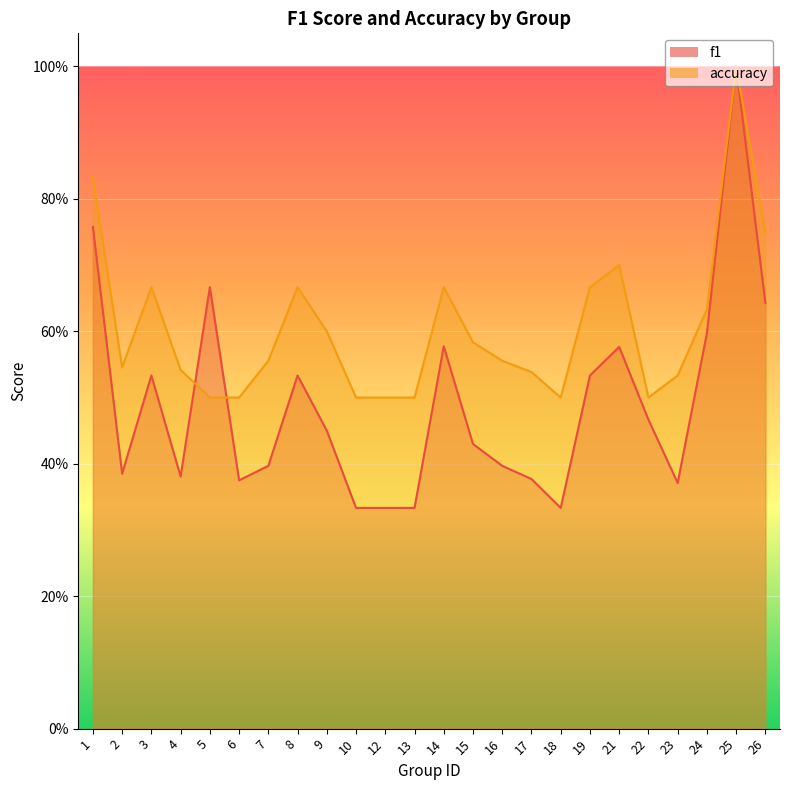

List the series in order of their overall mean, highest first.

accuracy, f1